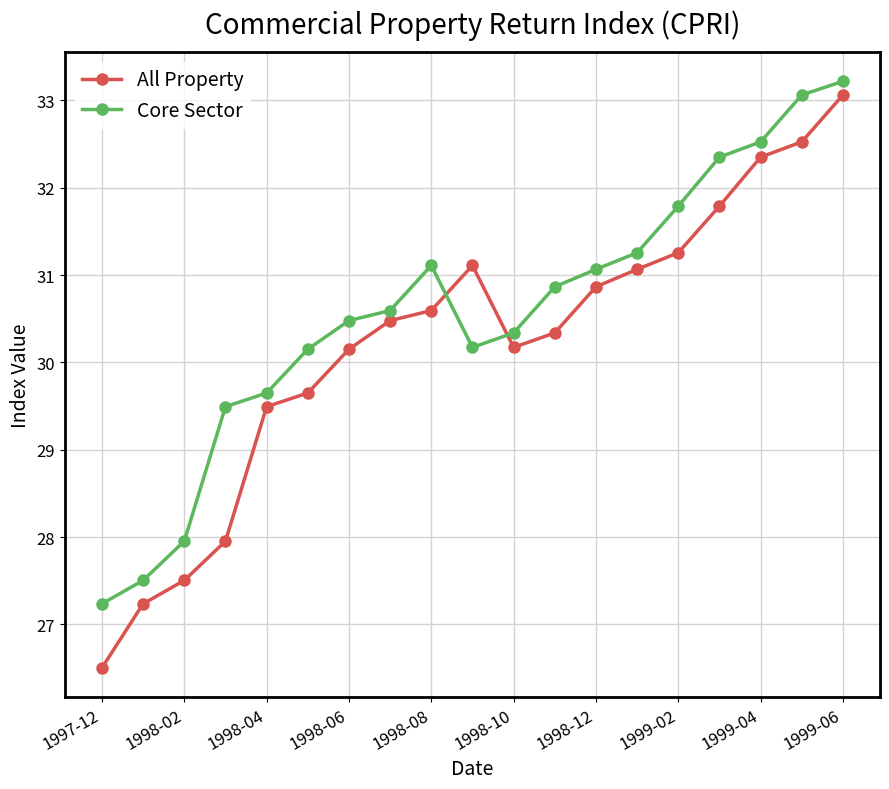

What is the value of the All Property point at the 11th from the left?

30.2